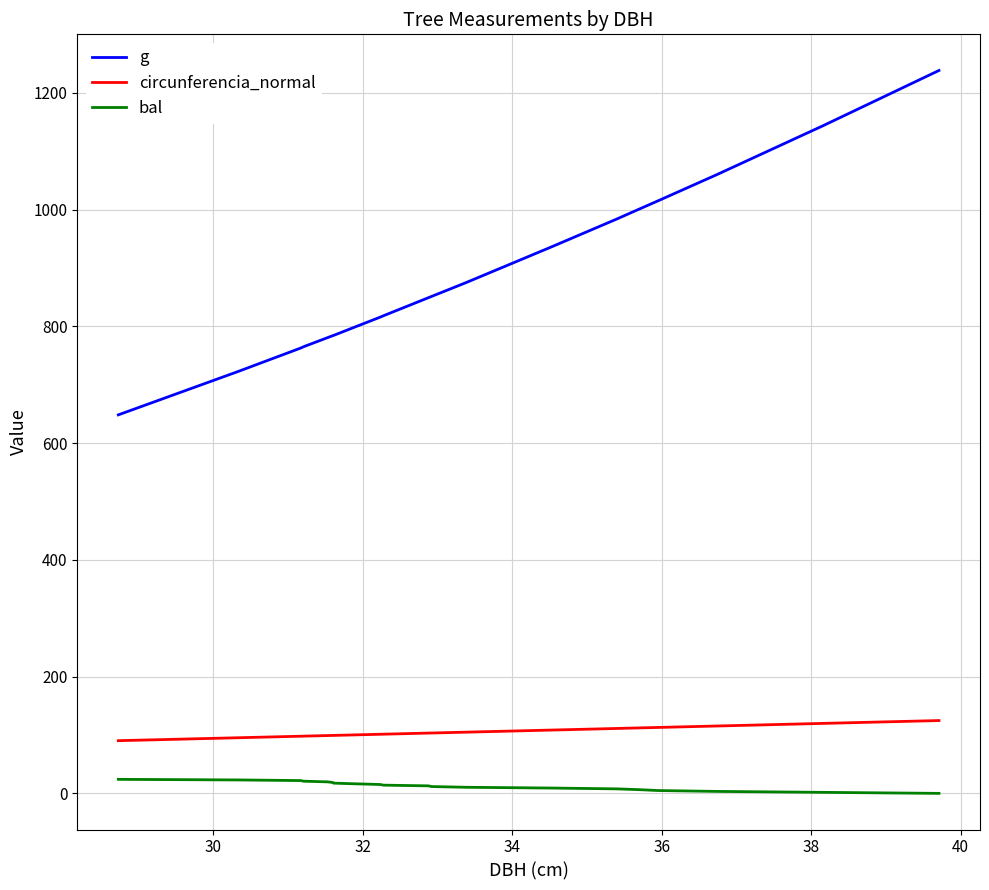

Rank the series by their maximum value, from highest to lowest.

g, circunferencia_normal, bal